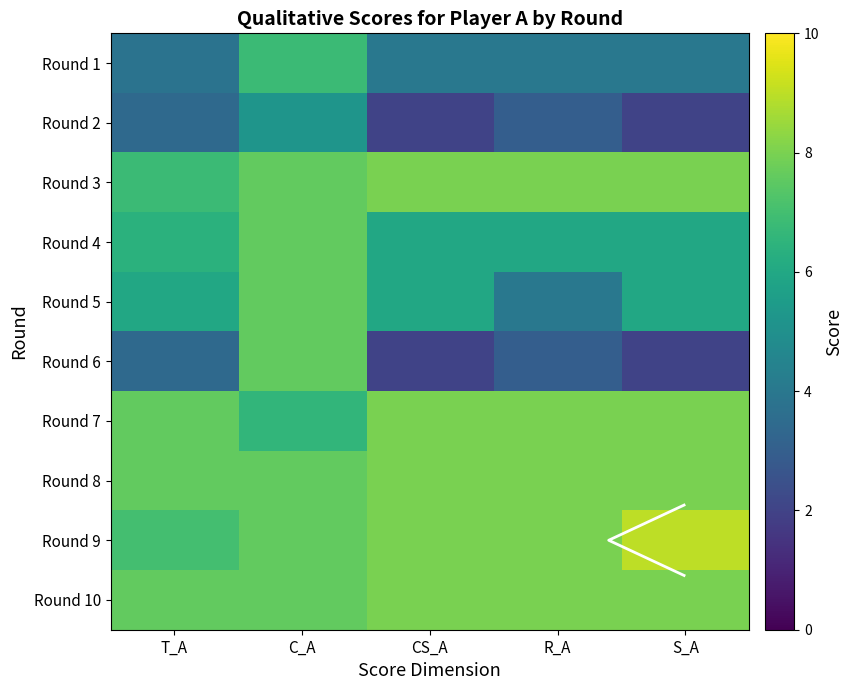

At which category is the sum across all series the highest?

C_A